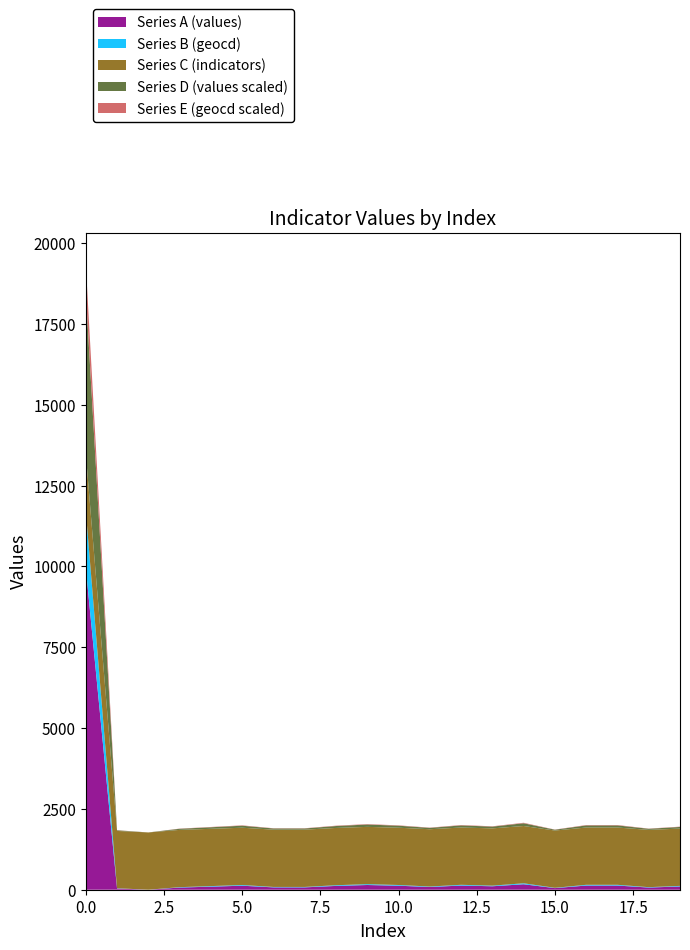

Reading right to left, extract all data points from this chart.

Series A (values): 19=101	18=67	17=129	16=129	15=50	14=169	13=107	12=129	11=84	10=124	9=146	8=118	7=73	6=73	5=124	4=95	3=67	2=0	1=39	0=9960
Series B (geocd): 19=18	18=12	17=23	16=23	15=9	14=30	13=19	12=23	11=15	10=22	9=26	8=21	7=13	6=13	5=22	4=17	3=12	2=0	1=7	0=1765
Series C (indicators): 19=1772	18=1772	17=1772	16=1772	15=1772	14=1772	13=1772	12=1772	11=1772	10=1772	9=1772	8=1772	7=1772	6=1772	5=1772	4=1772	3=1772	2=1772	1=1772	0=1772
Series D (values scaled): 19=51	18=34	17=65	16=65	15=25	14=85	13=54	12=65	11=42	10=62	9=73	8=59	7=37	6=37	5=62	4=48	3=34	2=0	1=20	0=4980
Series E (geocd scaled): 19=9	18=6	17=12	16=12	15=5	14=15	13=10	12=12	11=8	10=11	9=13	8=11	7=7	6=7	5=11	4=9	3=6	2=0	1=4	0=883